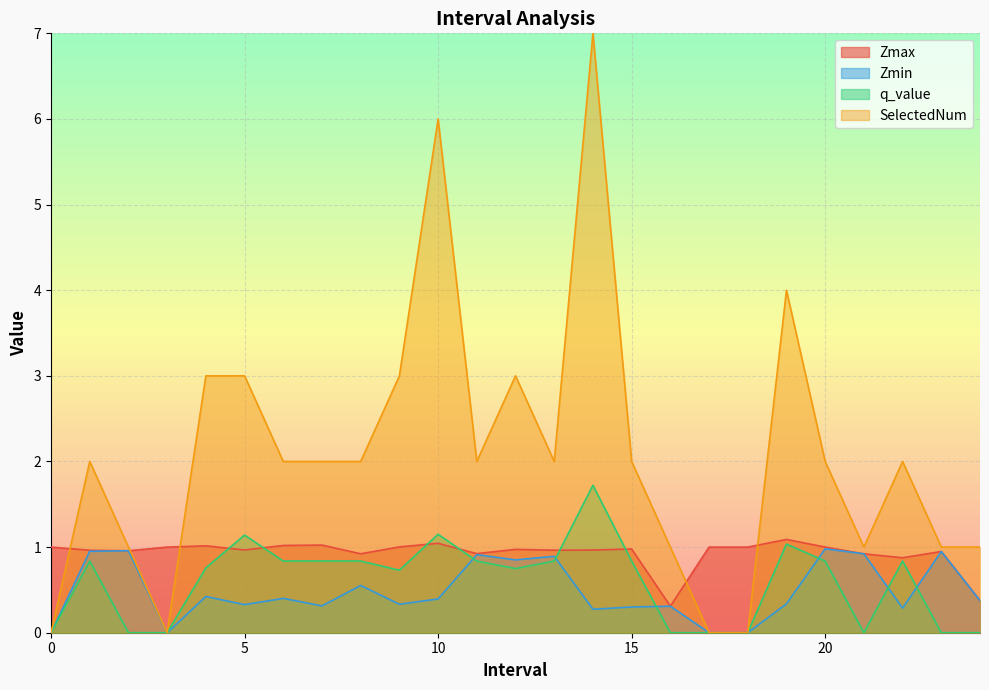

What is the value of the Zmax point at the 4th from the left?

1.0